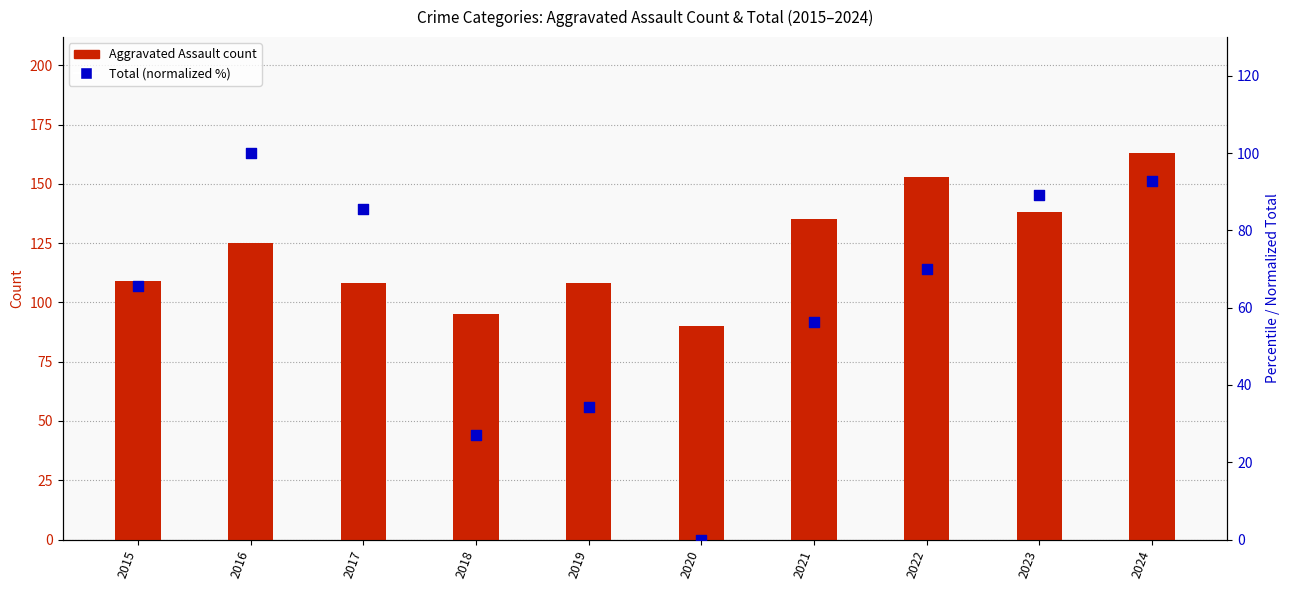

Which series contains the highest Y value?

Aggravated Assault